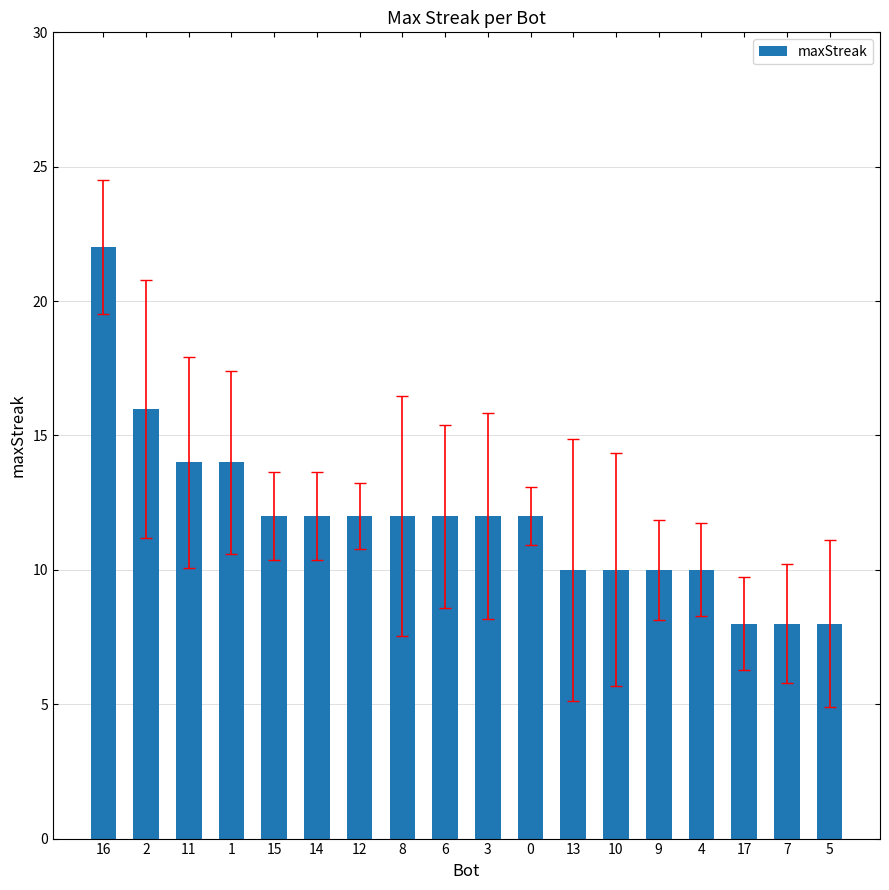

What value does the data have at 4?

10